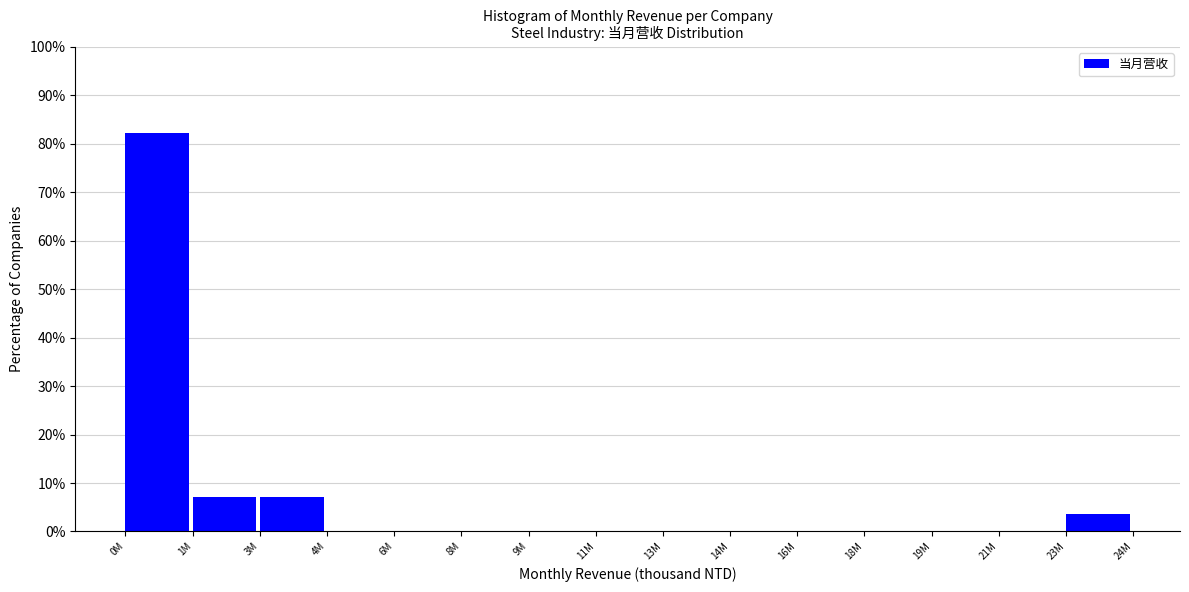

Reading left to right, what are all the values shown in this chart?

0M=82.1	1M=7.1	3M=7.1	4M=0.0	6M=0.0	8M=0.0	9M=0.0	11M=0.0	13M=0.0	14M=0.0	16M=0.0	18M=0.0	19M=0.0	21M=0.0	23M=3.6